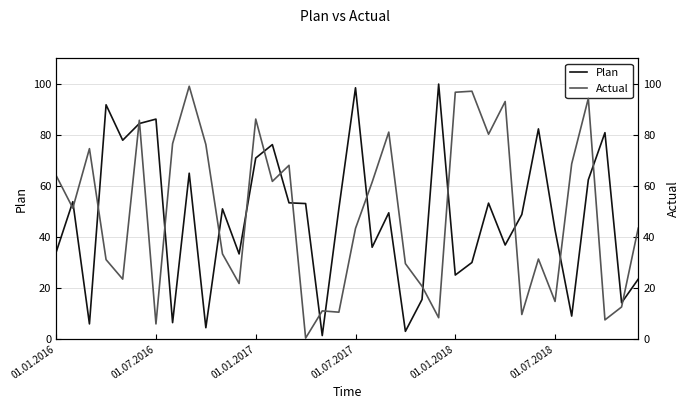

What are all the series names shown in the legend?

Plan, Actual